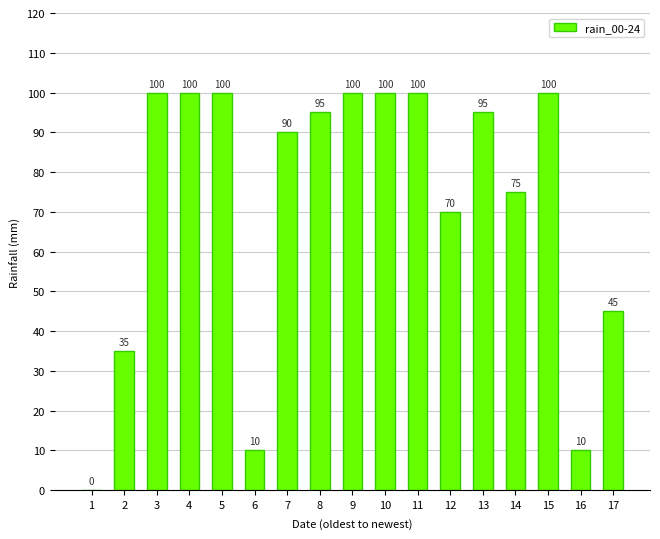

What is the sum of all values?

1225